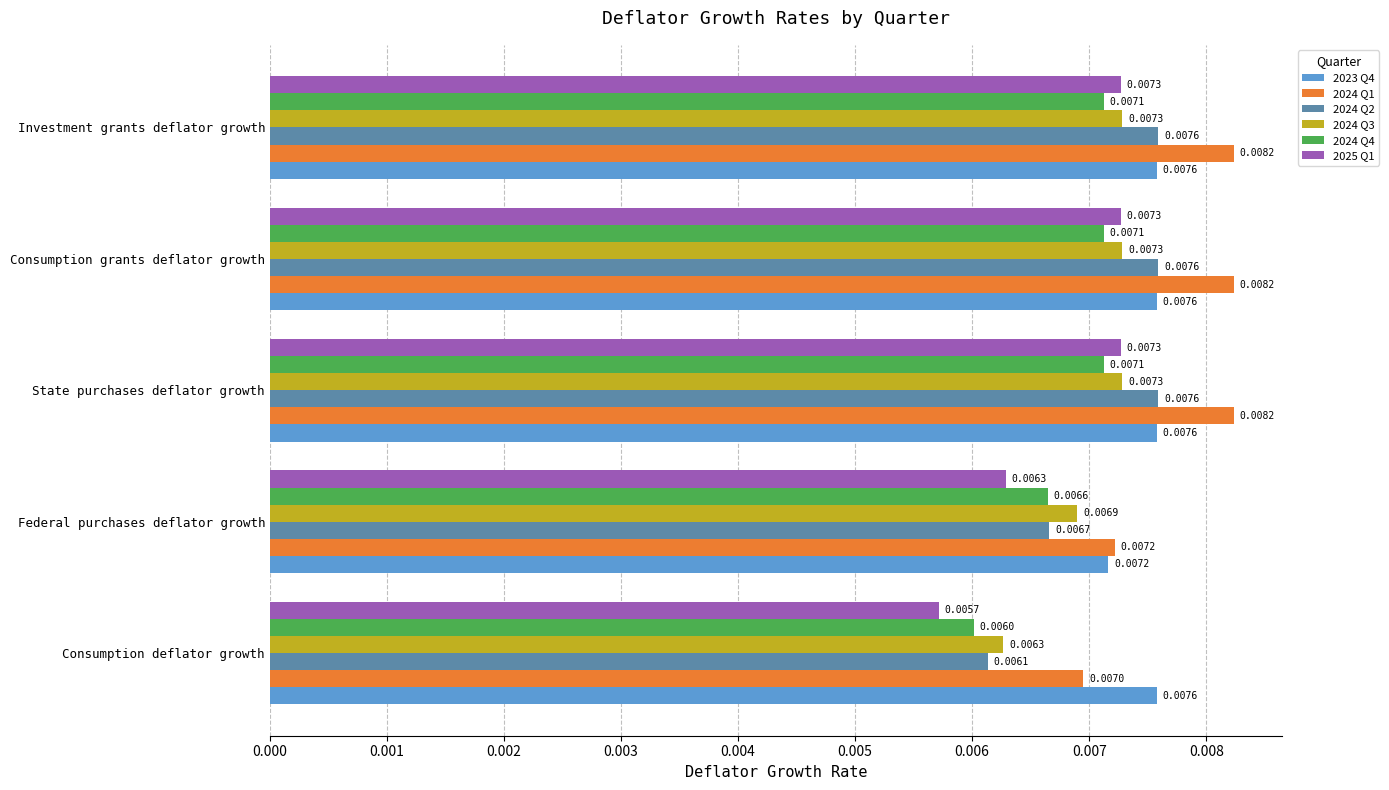

Which series has the widest spread of values?

2025 Q1